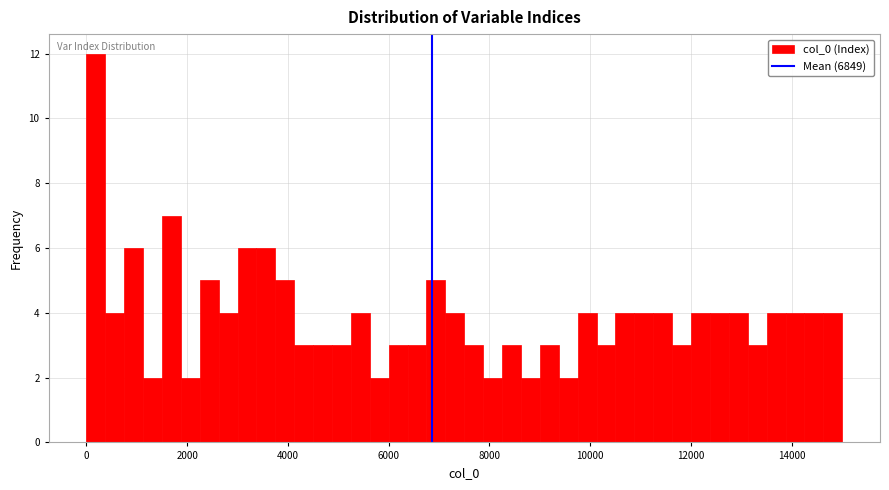

Around what value on the x-axis is the tallest bar? Give the approximate position of its centre, as read against the axis.

200